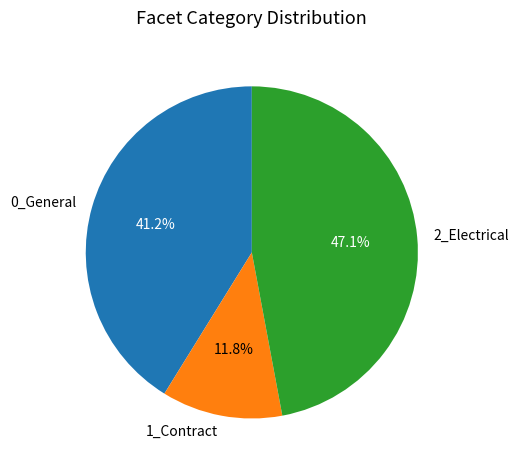

How much of the chart is everything except 1_Contract?

88.2%